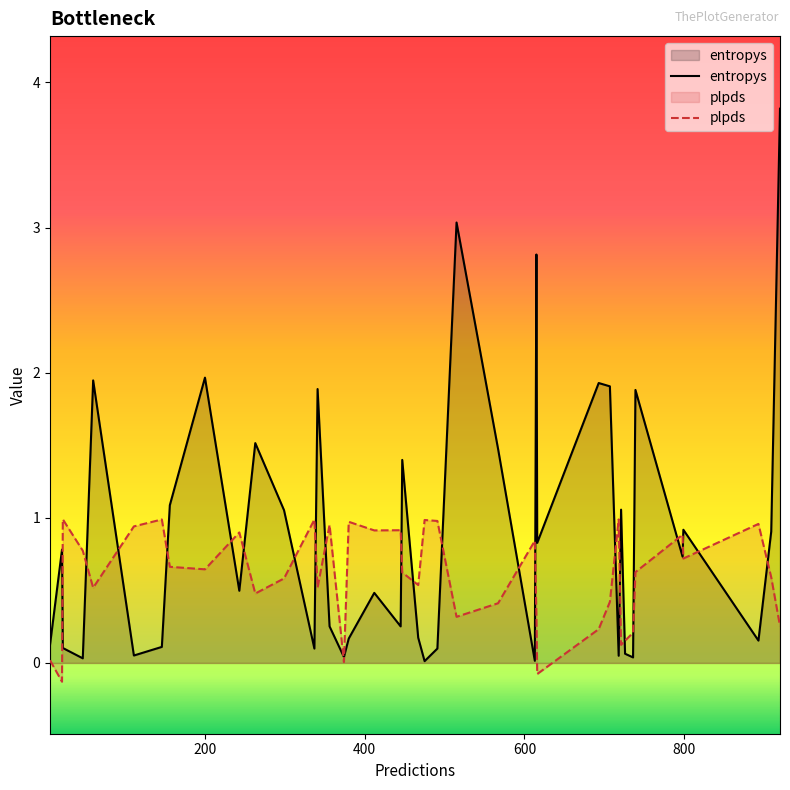

What is the difference between the maximum and minimum values in the plpds series?

1.1